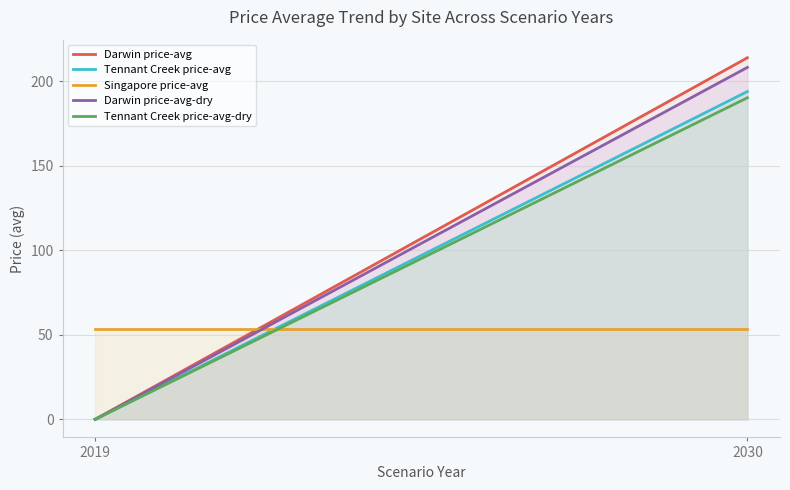

At which label does Tennant Creek price-avg-dry first exceed 190?

2030